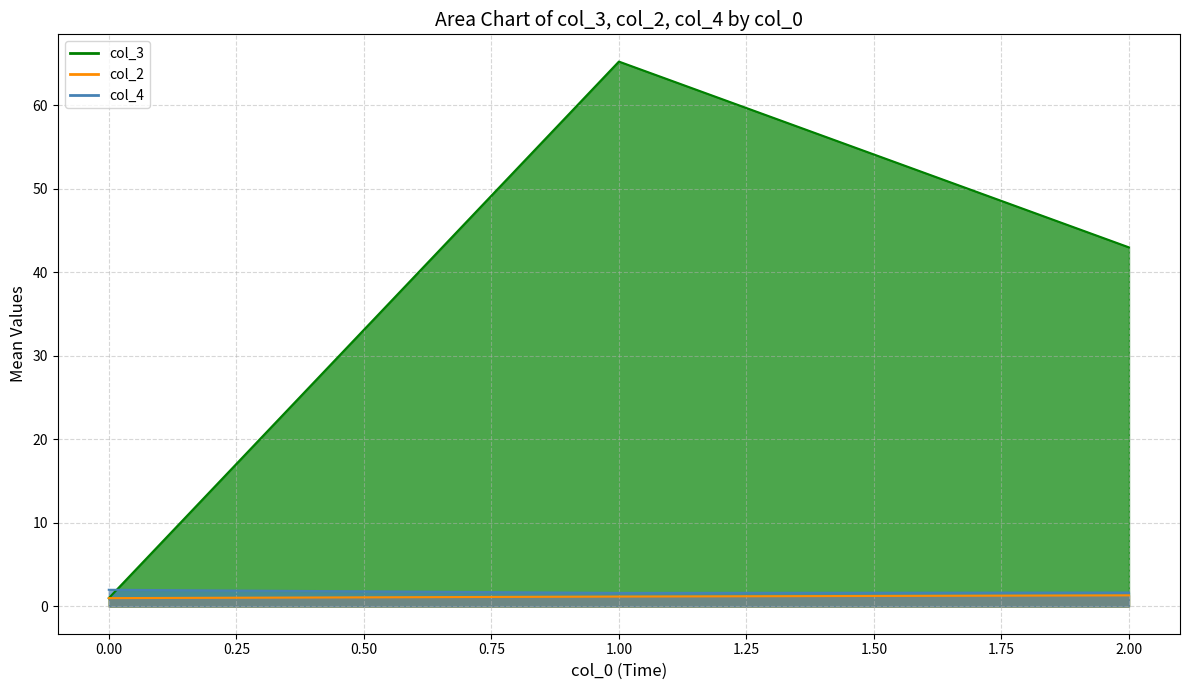

Rank the series at 1 from lowest to highest value.

col_2, col_4, col_3